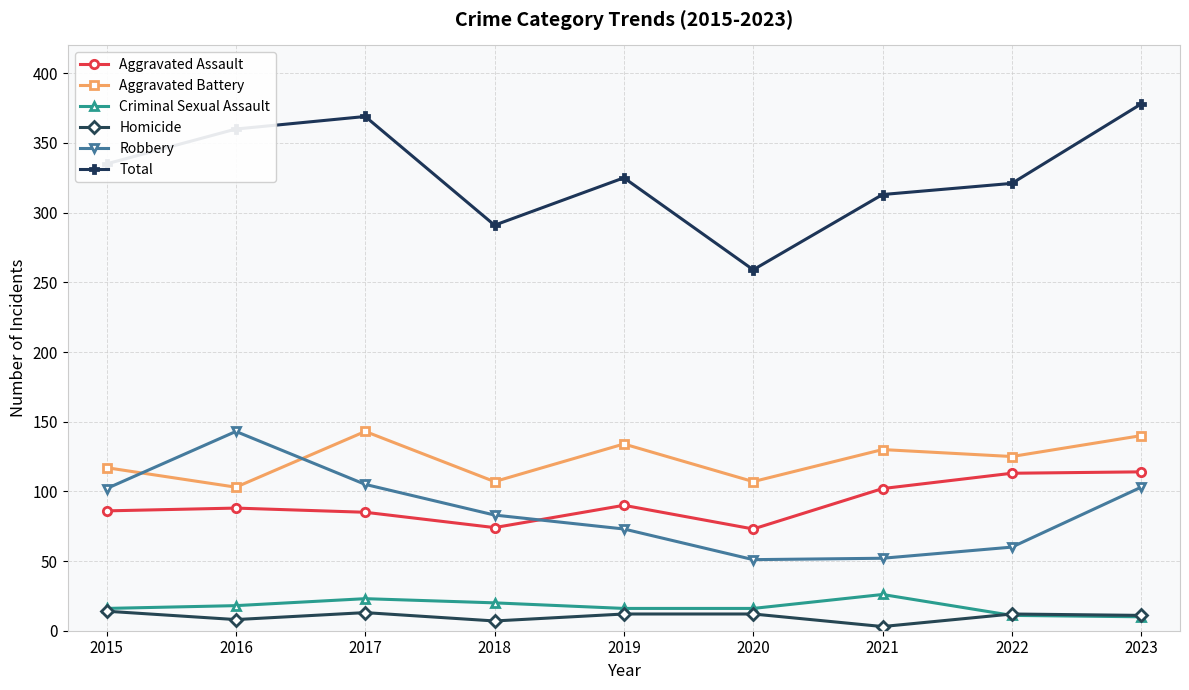

Which series has the largest total across all categories?

Total